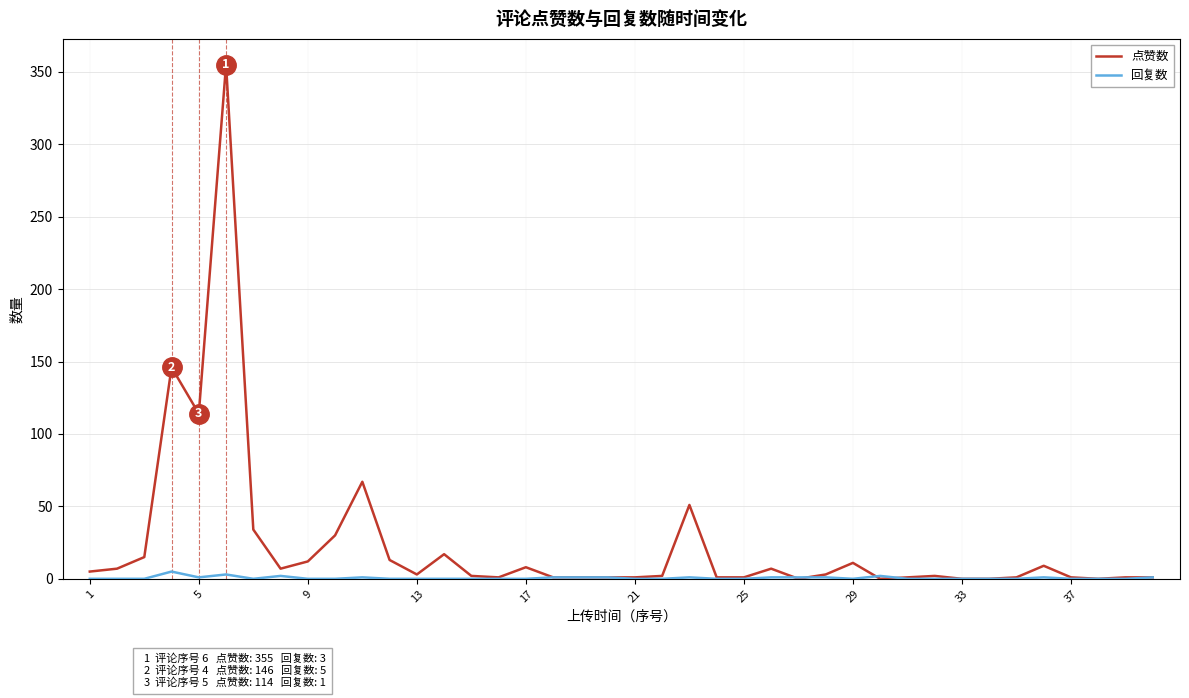

Rank the series by their maximum value, from lowest to highest.

回复数, 点赞数